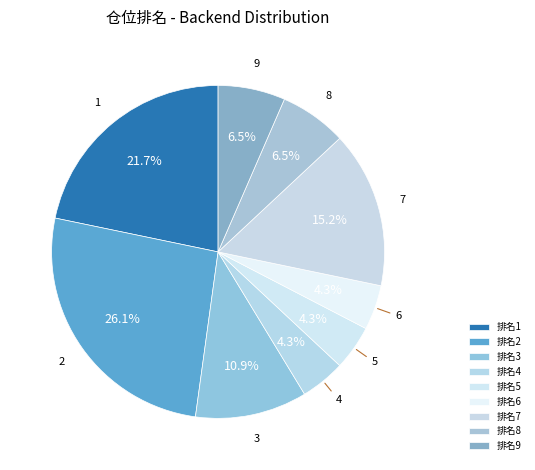

How many slices are in this pie chart?

9